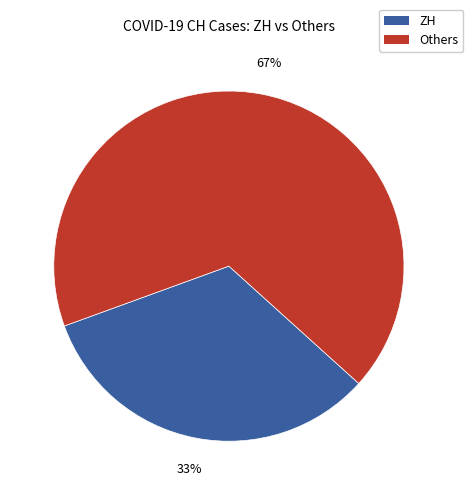

The Others slice represents 67% of the pie. True or false?

True